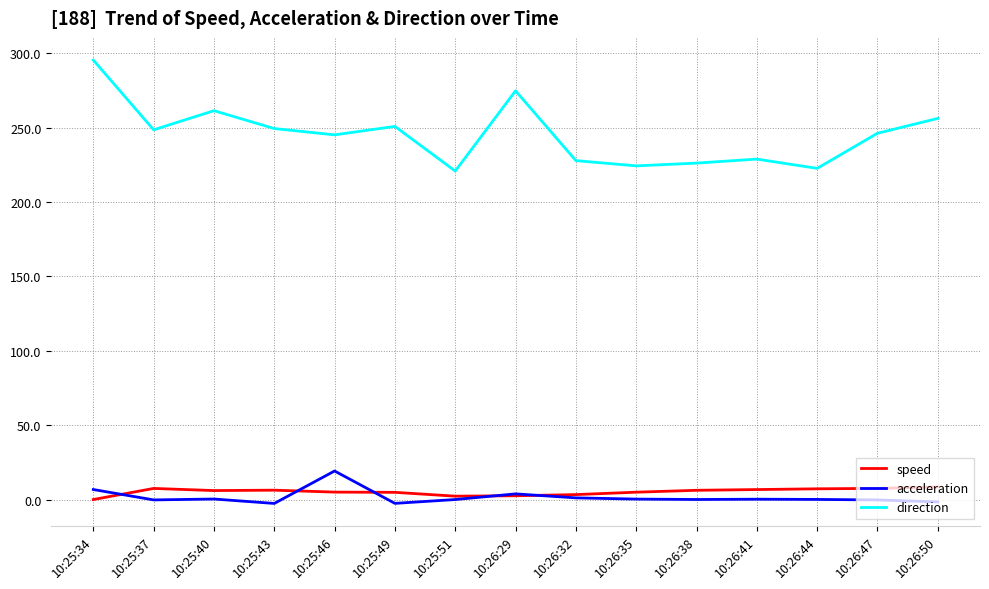

True or false: speed and direction cross at least once.

False